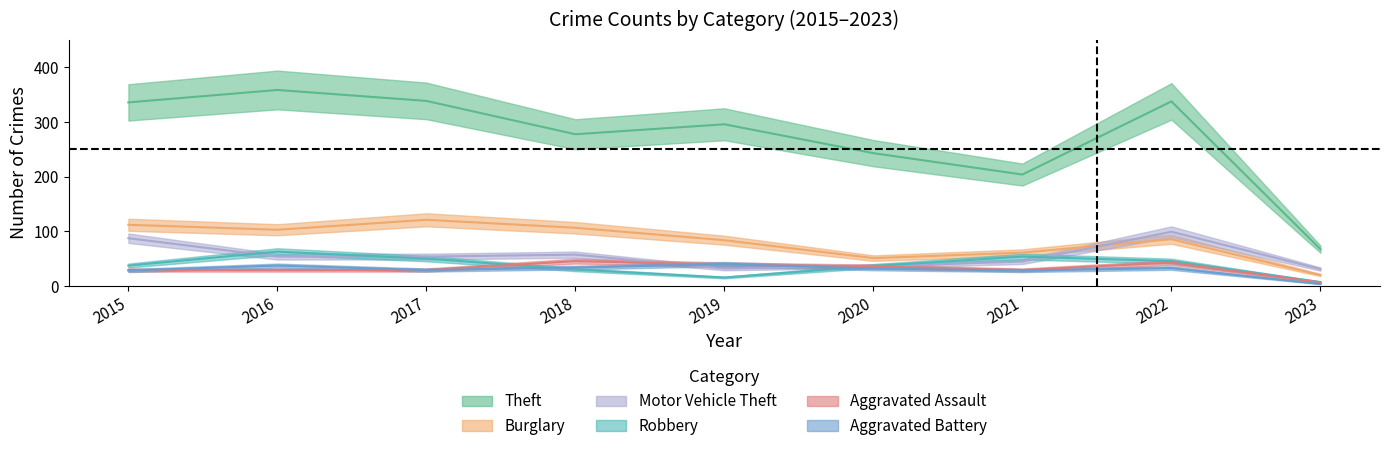

The Aggravated Battery series shows 40.0 at 2019. True or false?

True